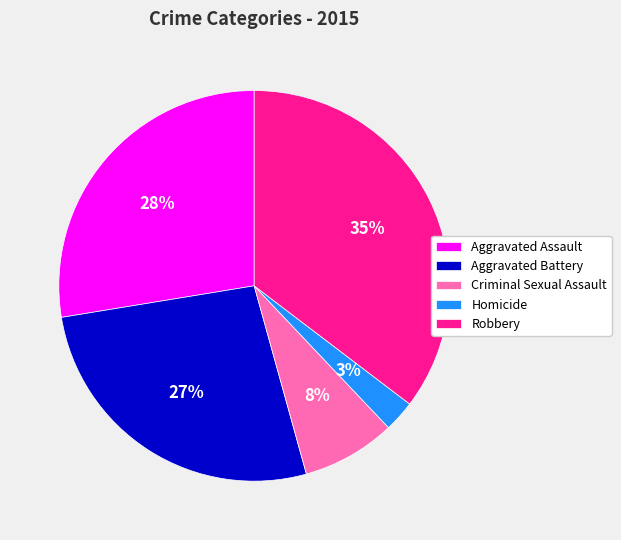

Do Criminal Sexual Assault and Homicide together represent more than half of the pie?

No